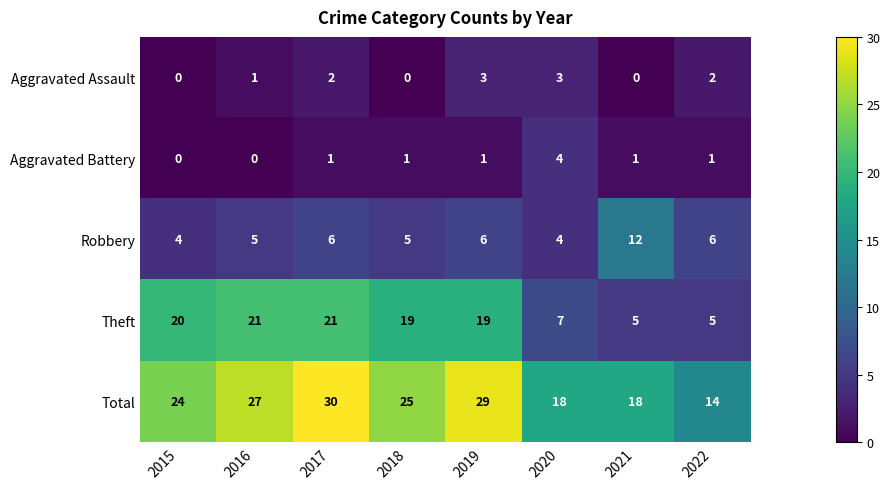

What is the spread (max minus min) of values at 2021?

18